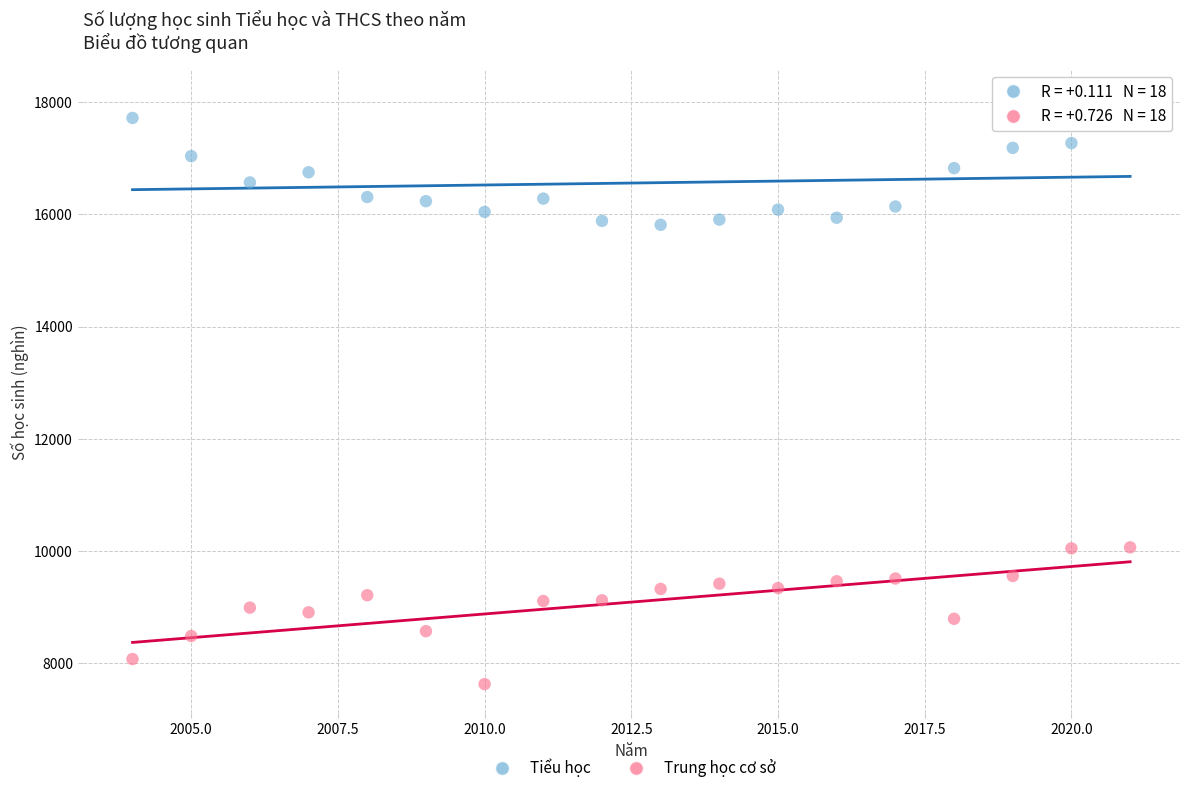

Which series reaches the maximum Y coordinate?

Tiểu học